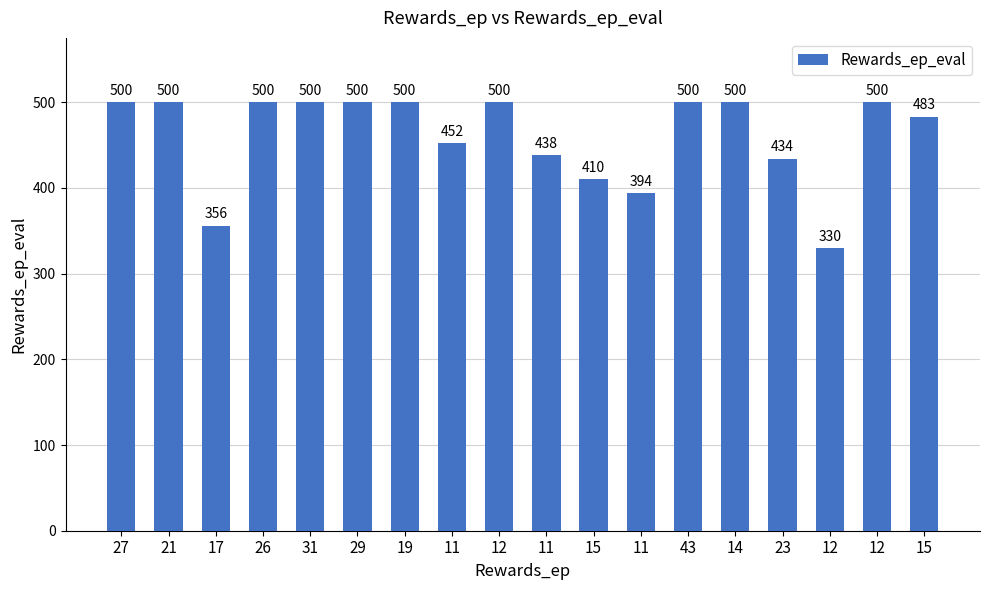

Reading left to right, extract all data points from this chart.

27=500	21=500	17=356	26=500	31=500	29=500	19=500	11=452	12=500	11=438	15=410	11=394	43=500	14=500	23=434	12=330	12=500	15=483